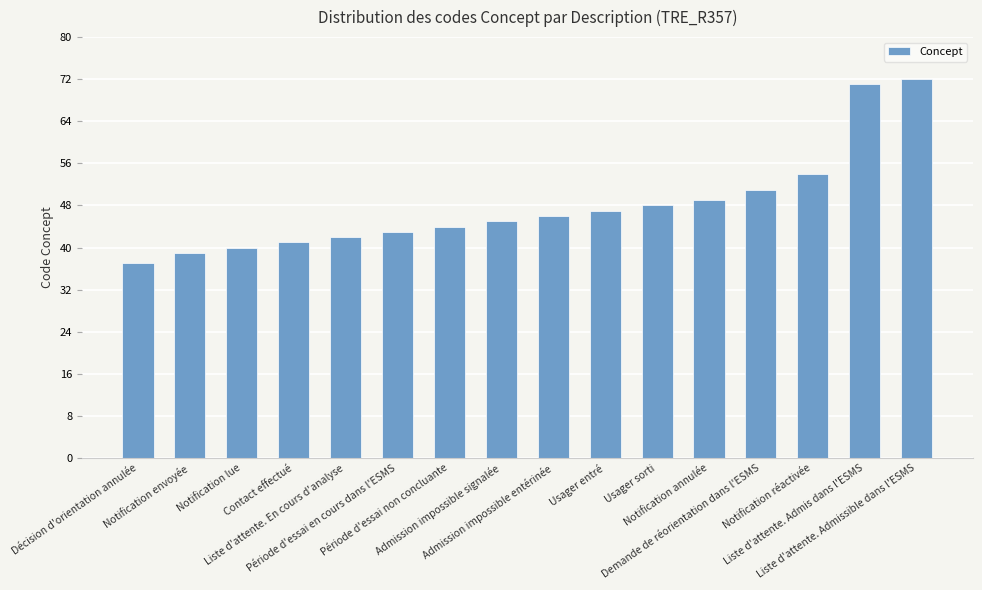

What value does the data have at Notification réactivée, to the nearest 5?

55